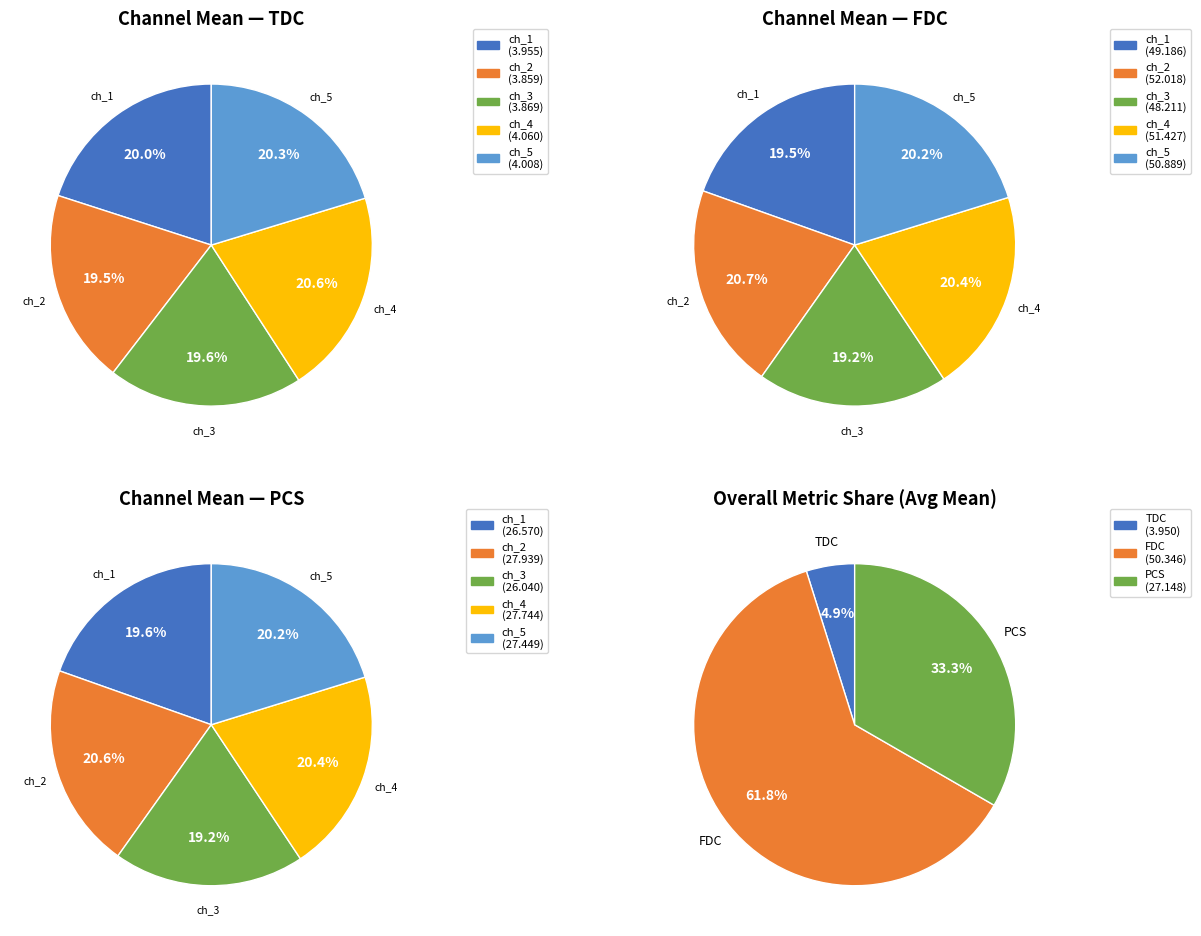

At pulse_channel_4, list the series in order from largest to smallest.

FDC, PCS, TDC